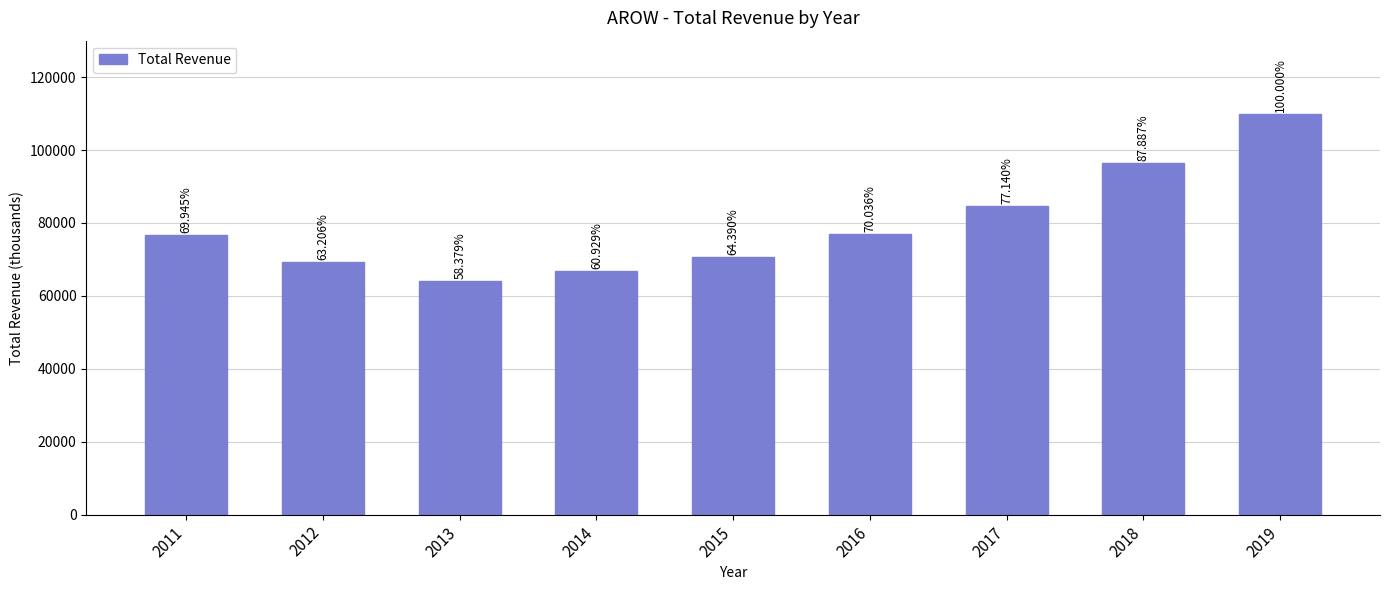

What is the change in value from 2013 to 2019?

+45700